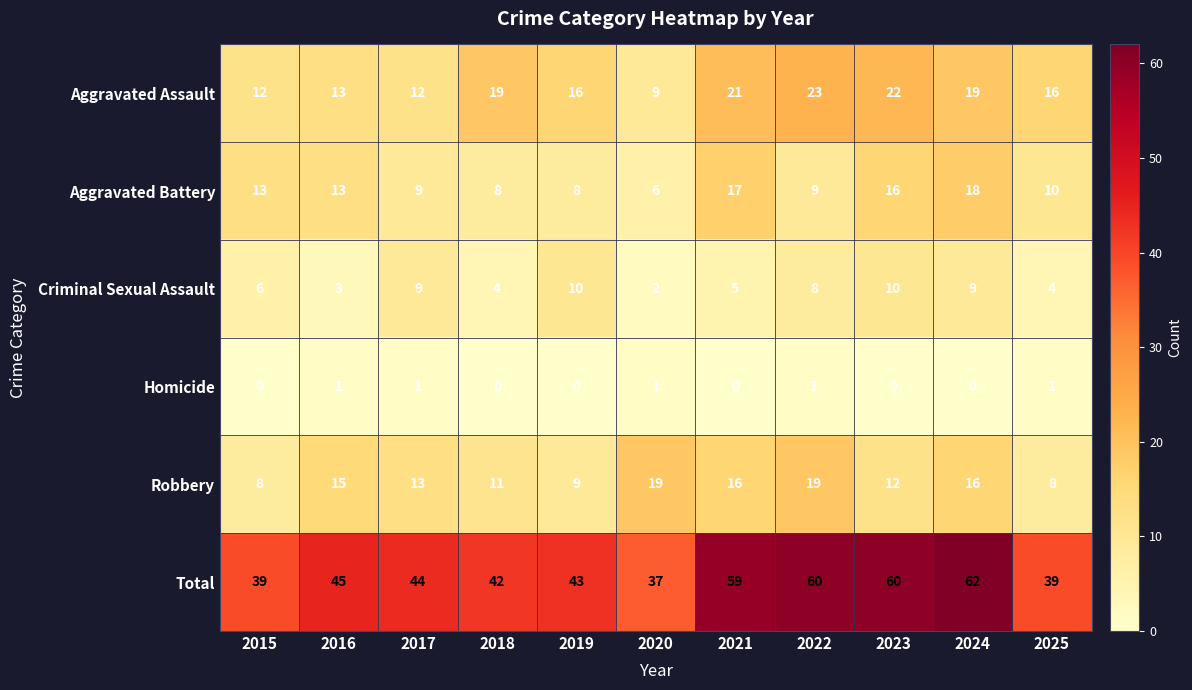

At which label does Aggravated Battery first exceed 10?

2015